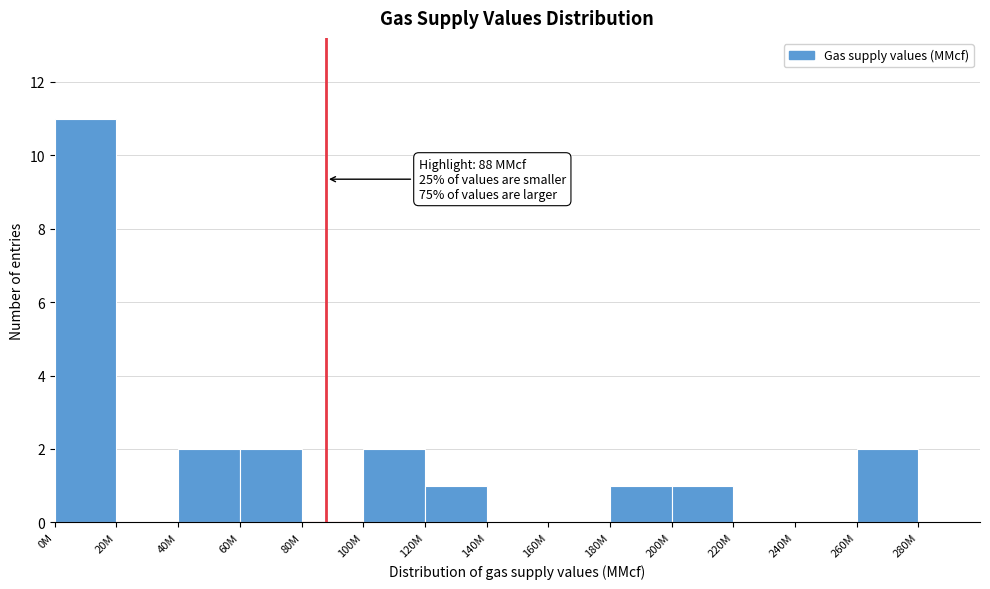

Reading left to right, what are all the values shown in this chart?

0M=11	20M=0	40M=2	60M=2	80M=0	100M=2	120M=1	140M=0	160M=0	180M=1	200M=1	220M=0	240M=0	260M=2	280M=0